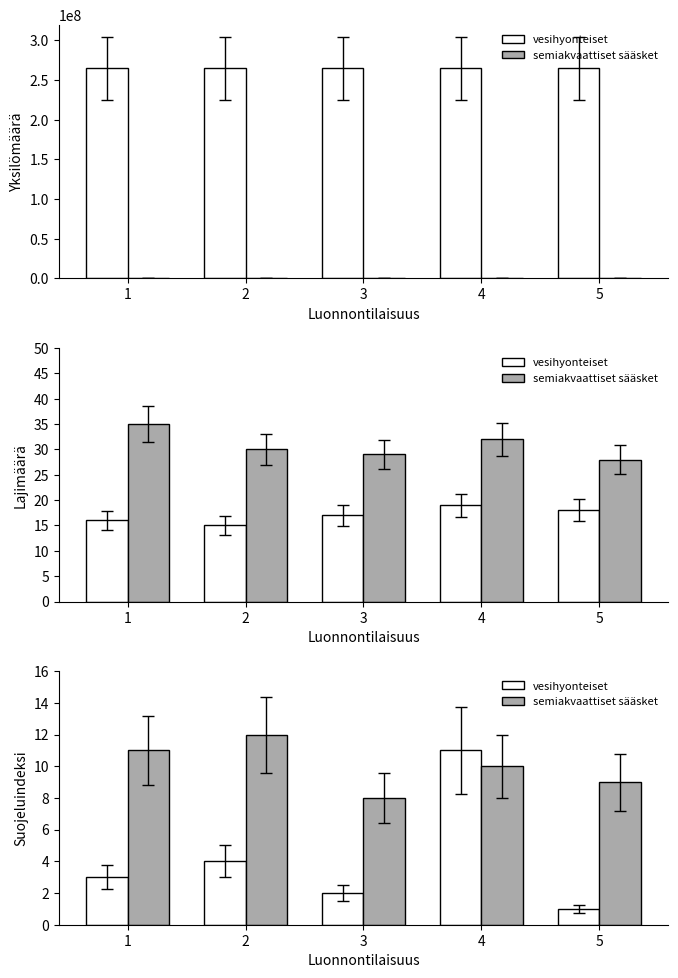

List the labels in order of vesihyonteiset value, smallest first.

5, 3, 1, 2, 4